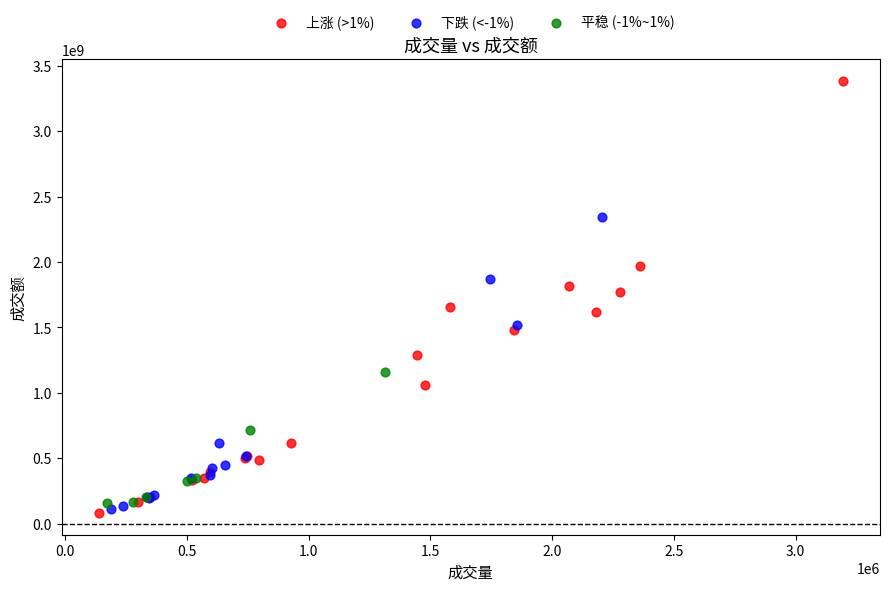

Which series has the widest spread of Y values?

上涨 (>1%)